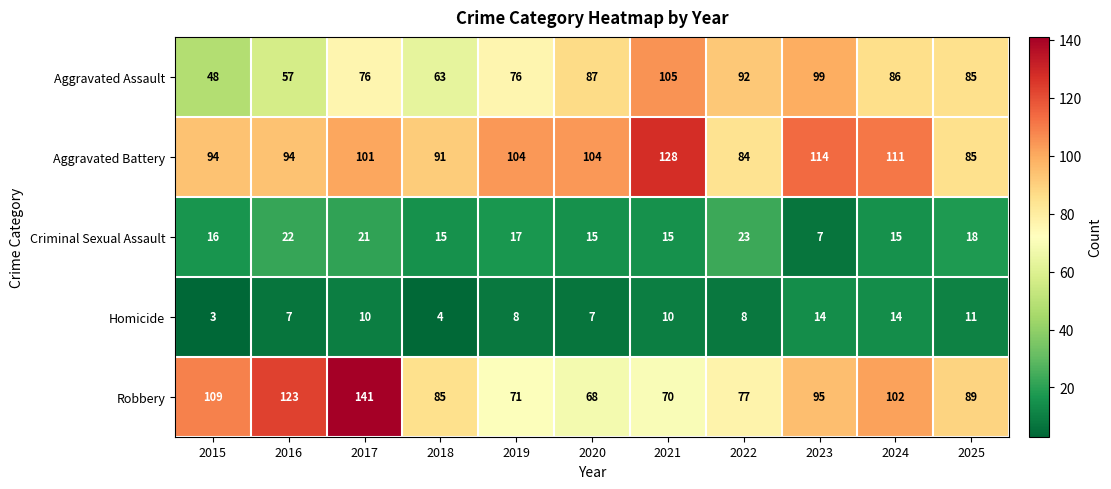

At which label does Aggravated Assault reach its peak?

2021